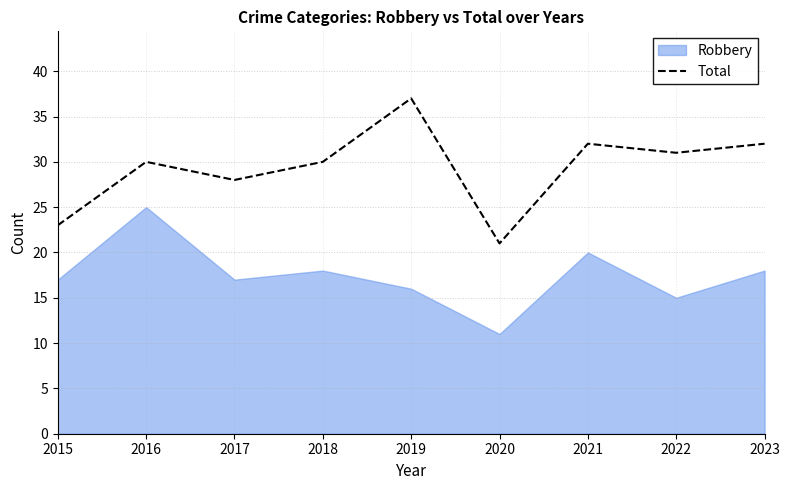

Where is the first local minimum?

2017